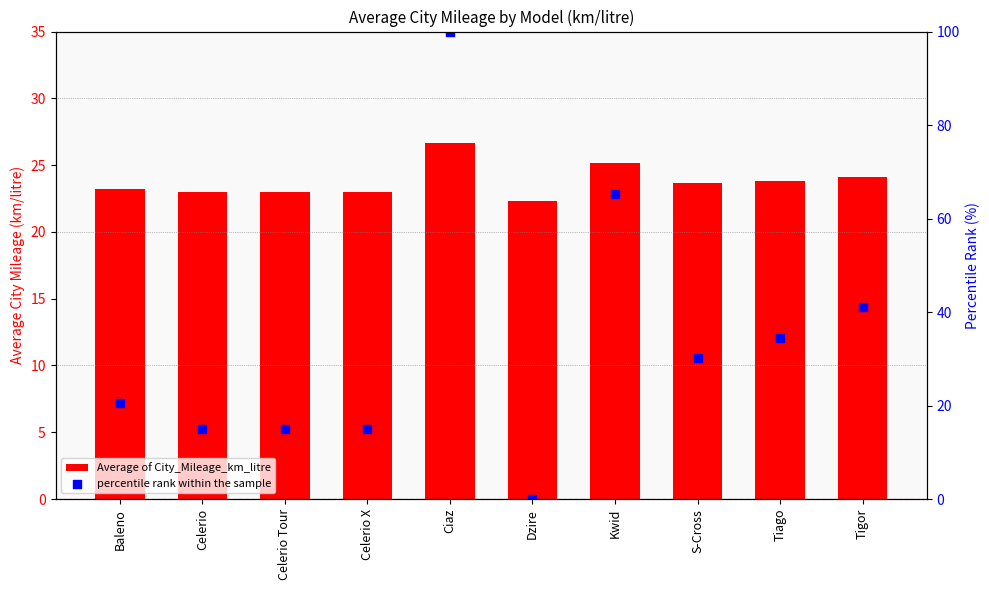

Which series reaches the maximum Y coordinate?

percentile rank within the sample